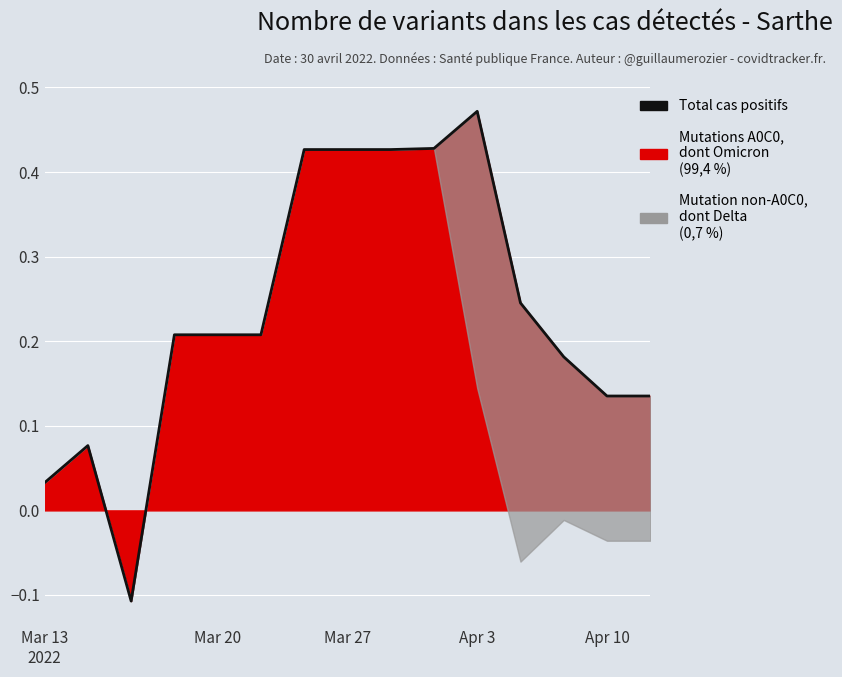

True or false: the data shows 0.1 at 14.

False